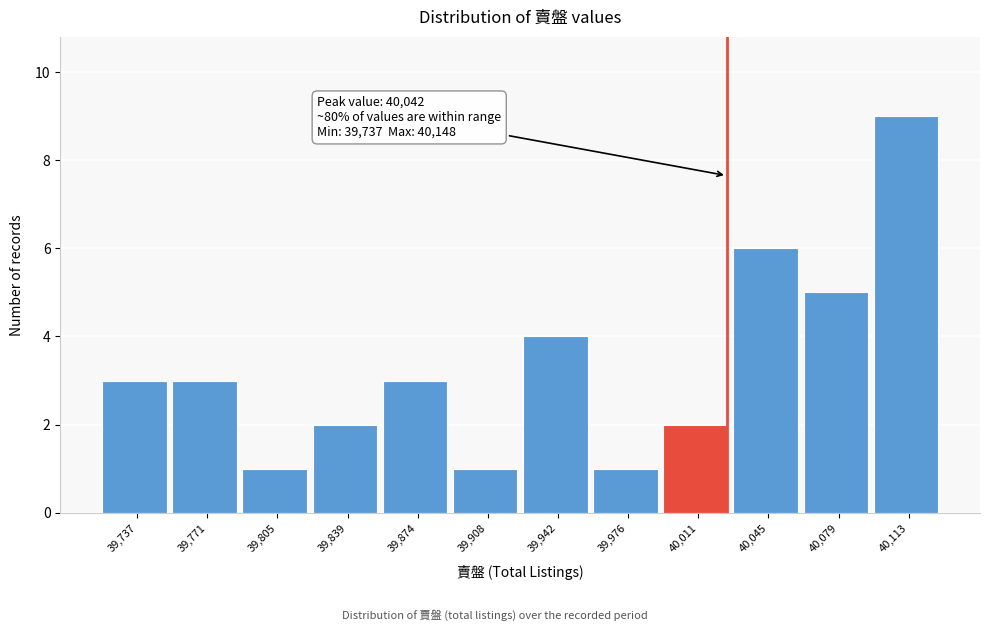

Reading left to right, extract all data points from this chart.

3	3	1	2	3	1	4	1	2	6	5	9